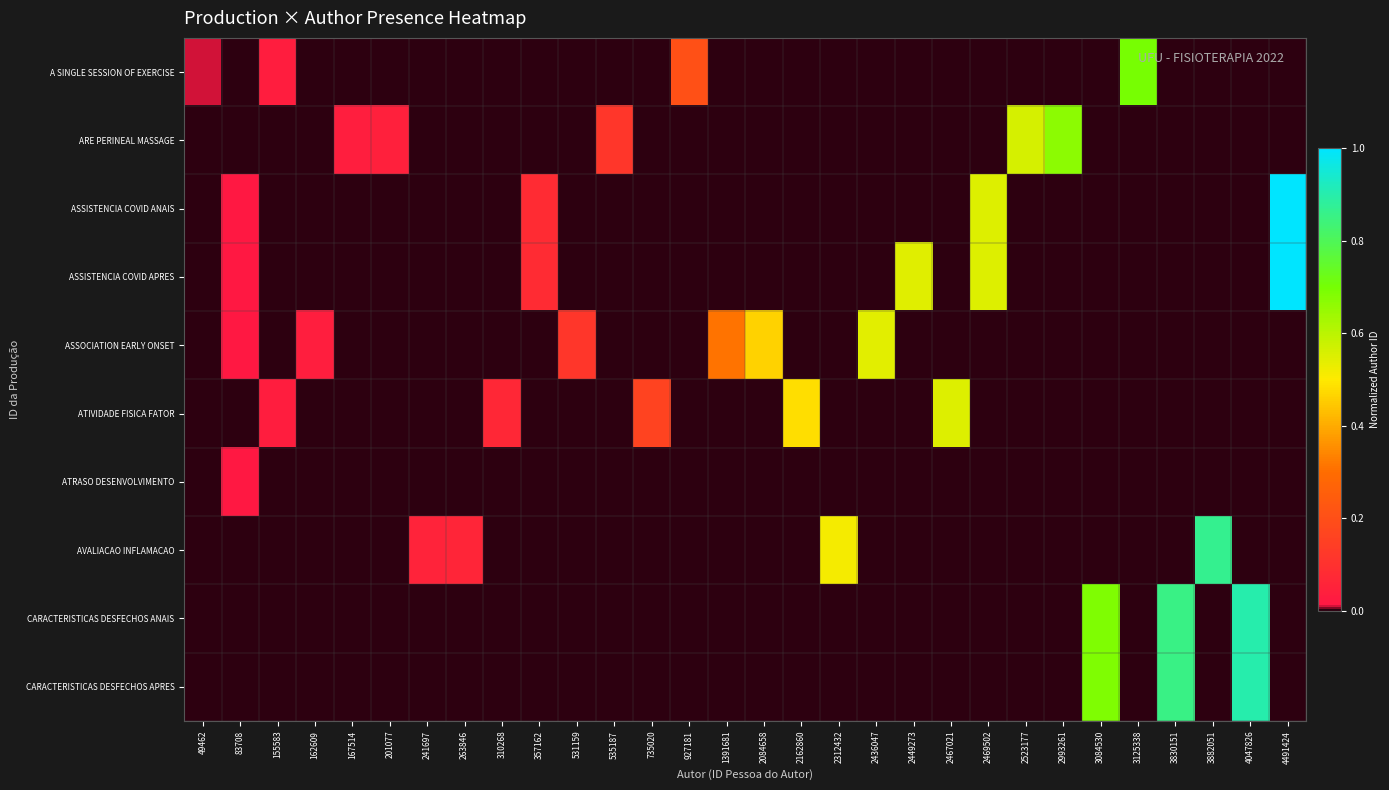

Reading right to left, list all the values displayed in this chart.

A SINGLE SESSION OF EXERCISE: 4491424=0.0	4047826=0.0	3882051=0.0	3830151=0.0	3125338=0.7	3084530=0.0	2993261=0.0	2523177=0.0	2469502=0.0	2467021=0.0	2449273=0.0	2436047=0.0	2312432=0.0	2162860=0.0	2084658=0.0	1391681=0.0	927181=0.2	735020=0.0	535187=0.0	531159=0.0	357162=0.0	310268=0.0	263846=0.0	241697=0.0	201077=0.0	167514=0.0	162609=0.0	155583=0.0	83708=0.0	49462=0.0
ARE PERINEAL MASSAGE: 4491424=0.0	4047826=0.0	3882051=0.0	3830151=0.0	3125338=0.0	3084530=0.0	2993261=0.7	2523177=0.6	2469502=0.0	2467021=0.0	2449273=0.0	2436047=0.0	2312432=0.0	2162860=0.0	2084658=0.0	1391681=0.0	927181=0.0	735020=0.0	535187=0.1	531159=0.0	357162=0.0	310268=0.0	263846=0.0	241697=0.0	201077=0.0	167514=0.0	162609=0.0	155583=0.0	83708=0.0	49462=0.0
ASSISTENCIA COVID ANAIS: 4491424=1.0	4047826=0.0	3882051=0.0	3830151=0.0	3125338=0.0	3084530=0.0	2993261=0.0	2523177=0.0	2469502=0.5	2467021=0.0	2449273=0.0	2436047=0.0	2312432=0.0	2162860=0.0	2084658=0.0	1391681=0.0	927181=0.0	735020=0.0	535187=0.0	531159=0.0	357162=0.1	310268=0.0	263846=0.0	241697=0.0	201077=0.0	167514=0.0	162609=0.0	155583=0.0	83708=0.0	49462=0.0
ASSISTENCIA COVID APRES: 4491424=1.0	4047826=0.0	3882051=0.0	3830151=0.0	3125338=0.0	3084530=0.0	2993261=0.0	2523177=0.0	2469502=0.5	2467021=0.0	2449273=0.5	2436047=0.0	2312432=0.0	2162860=0.0	2084658=0.0	1391681=0.0	927181=0.0	735020=0.0	535187=0.0	531159=0.0	357162=0.1	310268=0.0	263846=0.0	241697=0.0	201077=0.0	167514=0.0	162609=0.0	155583=0.0	83708=0.0	49462=0.0
ASSOCIATION EARLY ONSET: 4491424=0.0	4047826=0.0	3882051=0.0	3830151=0.0	3125338=0.0	3084530=0.0	2993261=0.0	2523177=0.0	2469502=0.0	2467021=0.0	2449273=0.0	2436047=0.5	2312432=0.0	2162860=0.0	2084658=0.5	1391681=0.3	927181=0.0	735020=0.0	535187=0.0	531159=0.1	357162=0.0	310268=0.0	263846=0.0	241697=0.0	201077=0.0	167514=0.0	162609=0.0	155583=0.0	83708=0.0	49462=0.0
ATIVIDADE FISICA FATOR: 4491424=0.0	4047826=0.0	3882051=0.0	3830151=0.0	3125338=0.0	3084530=0.0	2993261=0.0	2523177=0.0	2469502=0.0	2467021=0.5	2449273=0.0	2436047=0.0	2312432=0.0	2162860=0.5	2084658=0.0	1391681=0.0	927181=0.0	735020=0.2	535187=0.0	531159=0.0	357162=0.0	310268=0.1	263846=0.0	241697=0.0	201077=0.0	167514=0.0	162609=0.0	155583=0.0	83708=0.0	49462=0.0
ATRASO DESENVOLVIMENTO: 4491424=0.0	4047826=0.0	3882051=0.0	3830151=0.0	3125338=0.0	3084530=0.0	2993261=0.0	2523177=0.0	2469502=0.0	2467021=0.0	2449273=0.0	2436047=0.0	2312432=0.0	2162860=0.0	2084658=0.0	1391681=0.0	927181=0.0	735020=0.0	535187=0.0	531159=0.0	357162=0.0	310268=0.0	263846=0.0	241697=0.0	201077=0.0	167514=0.0	162609=0.0	155583=0.0	83708=0.0	49462=0.0
AVALIACAO INFLAMACAO: 4491424=0.0	4047826=0.0	3882051=0.9	3830151=0.0	3125338=0.0	3084530=0.0	2993261=0.0	2523177=0.0	2469502=0.0	2467021=0.0	2449273=0.0	2436047=0.0	2312432=0.5	2162860=0.0	2084658=0.0	1391681=0.0	927181=0.0	735020=0.0	535187=0.0	531159=0.0	357162=0.0	310268=0.0	263846=0.1	241697=0.1	201077=0.0	167514=0.0	162609=0.0	155583=0.0	83708=0.0	49462=0.0
CARACTERISTICAS DESFECHOS ANAIS: 4491424=0.0	4047826=0.9	3882051=0.0	3830151=0.9	3125338=0.0	3084530=0.7	2993261=0.0	2523177=0.0	2469502=0.0	2467021=0.0	2449273=0.0	2436047=0.0	2312432=0.0	2162860=0.0	2084658=0.0	1391681=0.0	927181=0.0	735020=0.0	535187=0.0	531159=0.0	357162=0.0	310268=0.0	263846=0.0	241697=0.0	201077=0.0	167514=0.0	162609=0.0	155583=0.0	83708=0.0	49462=0.0
CARACTERISTICAS DESFECHOS APRES: 4491424=0.0	4047826=0.9	3882051=0.0	3830151=0.9	3125338=0.0	3084530=0.7	2993261=0.0	2523177=0.0	2469502=0.0	2467021=0.0	2449273=0.0	2436047=0.0	2312432=0.0	2162860=0.0	2084658=0.0	1391681=0.0	927181=0.0	735020=0.0	535187=0.0	531159=0.0	357162=0.0	310268=0.0	263846=0.0	241697=0.0	201077=0.0	167514=0.0	162609=0.0	155583=0.0	83708=0.0	49462=0.0